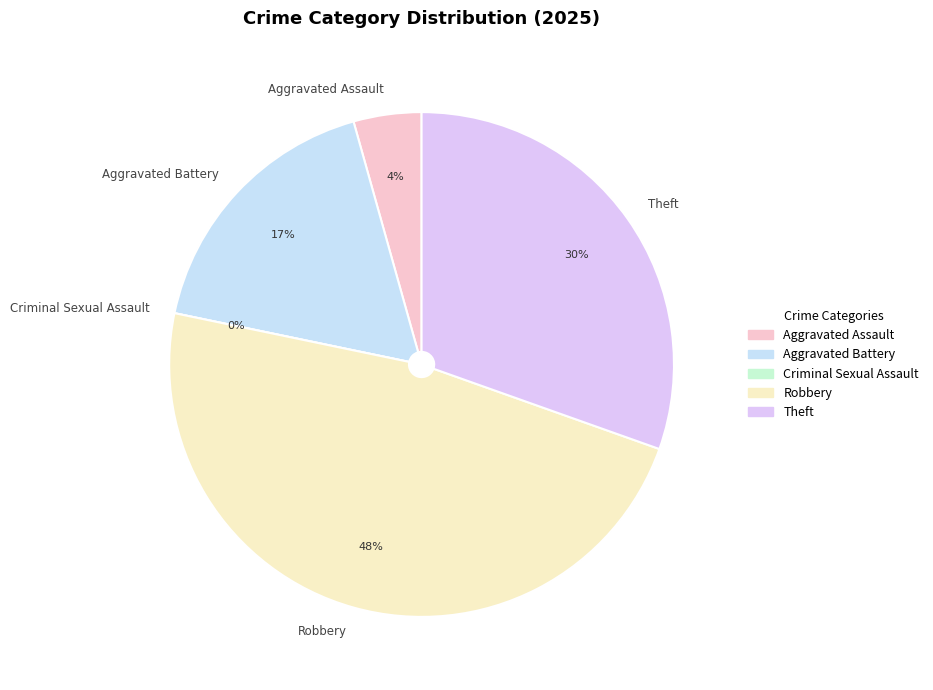

Which slice is the largest?

Robbery